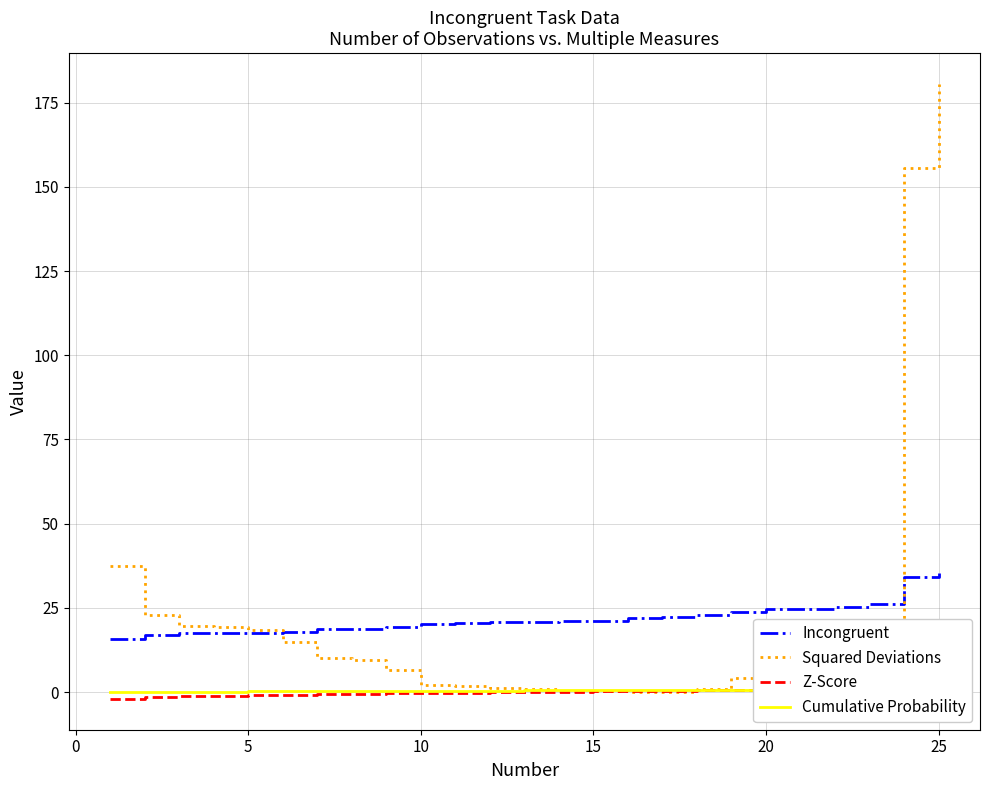

Reading right to left, what are all the values shown in this chart?

Incongruent: 35.3	34.3	26.3	25.1	24.6	24.5	23.9	22.8	22.2	22.1	21.2	21.2	20.9	20.8	20.4	20.3	19.3	18.7	18.6	18.0	17.5	17.4	17.4	17.0	15.7
Squared Deviations: 180.6	155.5	19.9	11.0	7.6	7.3	4.3	1.0	0.1	0.1	0.4	0.4	0.9	1.1	1.9	2.2	6.4	9.5	10.1	14.9	18.5	19.3	19.6	22.9	37.6
Z-Score: 2.1	1.6	1.3	1.1	0.9	0.8	0.6	0.5	0.4	0.3	0.2	0.1	0.0	-0.1	-0.2	-0.3	-0.4	-0.5	-0.6	-0.8	-0.9	-1.1	-1.3	-1.6	-2.1
Cumulative Probability: 1.0	0.9	0.9	0.9	0.8	0.8	0.7	0.7	0.7	0.6	0.6	0.5	0.5	0.5	0.4	0.4	0.3	0.3	0.3	0.2	0.2	0.1	0.1	0.1	0.0